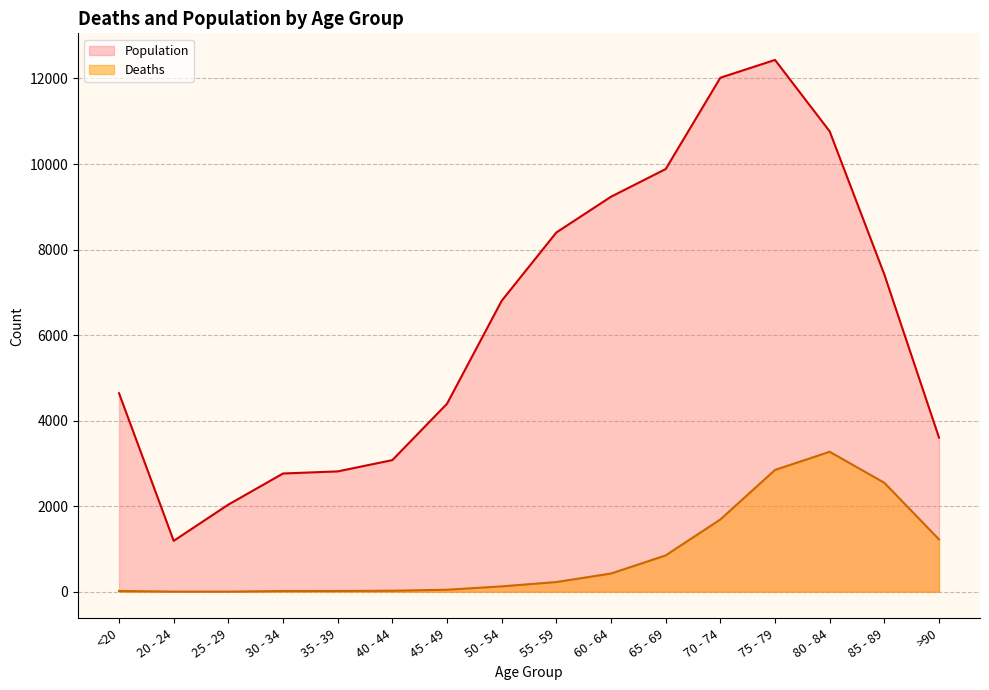

True or false: Population and Deaths intersect in this chart.

False